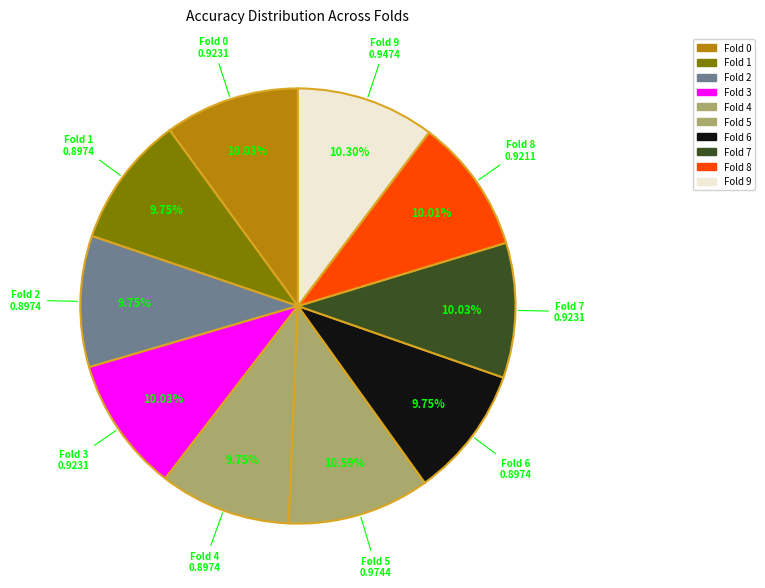

Is Fold 7 the majority of the pie?

No